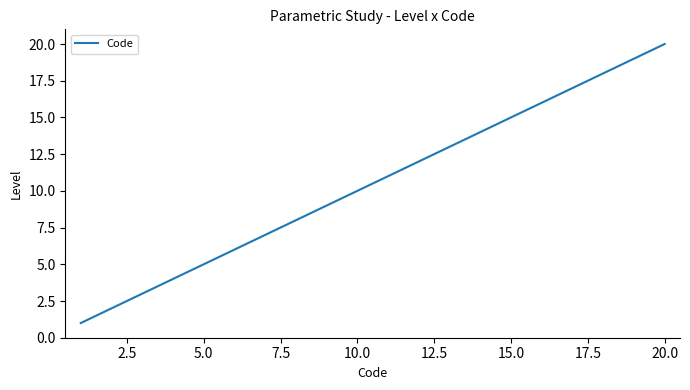

What is the greatest value displayed?

20